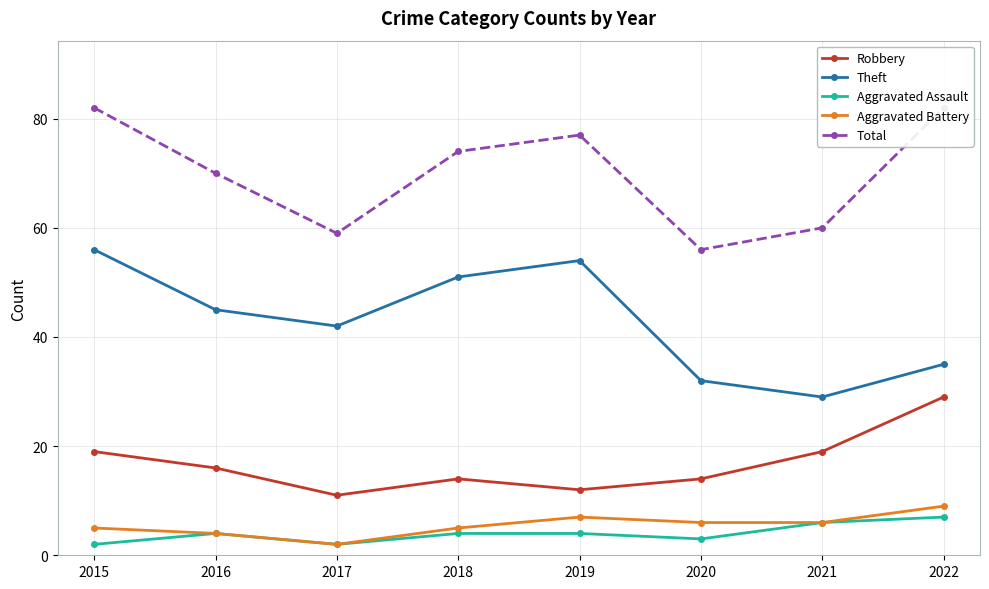

Which category has the lowest value across all series?

2015